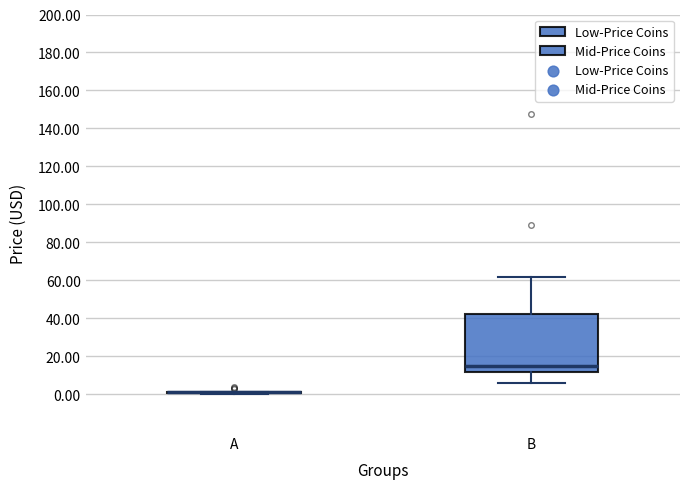

Comparing the boxes themselves (not the whiskers), which one is the tallest?

B